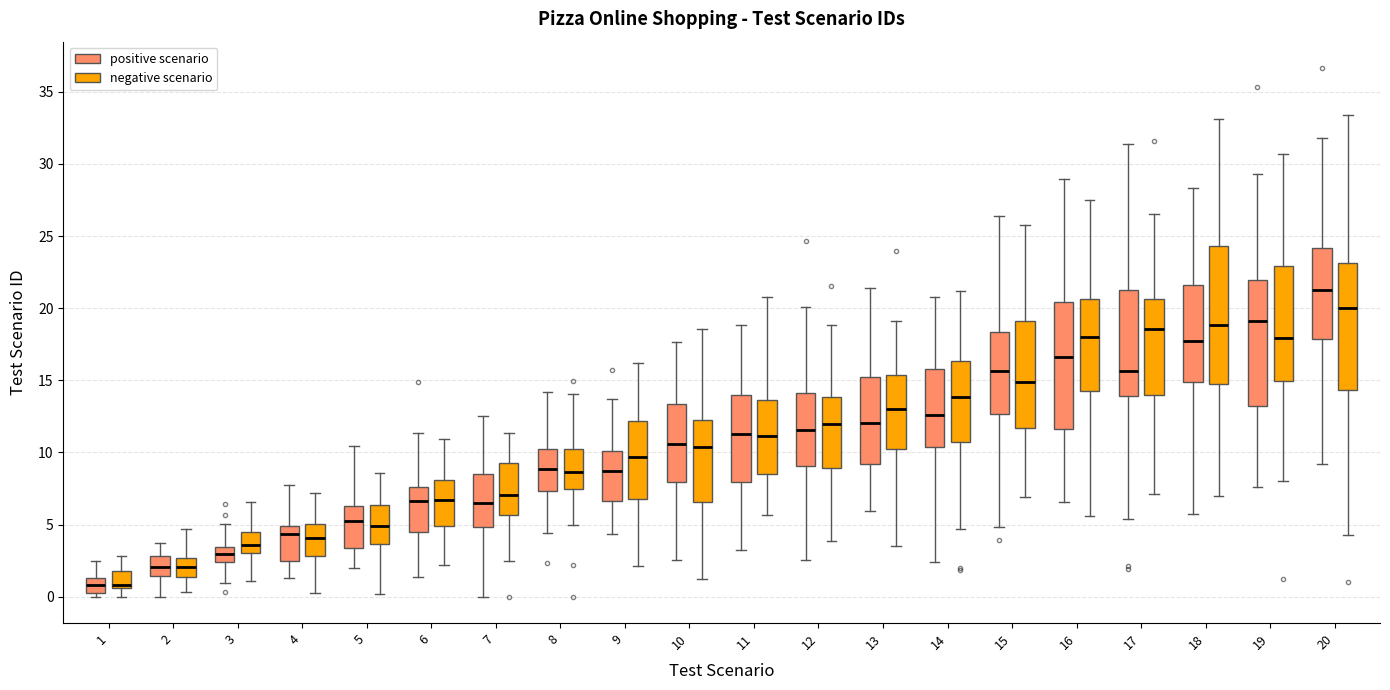

Reading left to right, transcribe this box plot: for each box, give where its median line is, the range the box spans, and where its two whiskers end, as read against the y-axis. The values are not printed on the chart, so give them approximately, as read against the axis.

1 (positive scenario): median 1.0, box 0.5 to 1.5, whiskers 0.0 to 2.5
1 (negative scenario): median 1.0, box 0.5 to 2.0, whiskers 0.0 to 3.0
2 (positive scenario): median 2.0, box 1.5 to 3.0, whiskers 0.0 to 3.5
2 (negative scenario): median 2.0, box 1.5 to 2.5, whiskers 0.5 to 4.5
3 (positive scenario): median 3.0, box 2.5 to 3.5, whiskers 1.0 to 5.0
3 (negative scenario): median 3.5, box 3.0 to 4.5, whiskers 1.0 to 6.5
4 (positive scenario): median 4.5, box 2.5 to 5.0, whiskers 1.5 to 7.5
4 (negative scenario): median 4.0, box 3.0 to 5.0, whiskers 0.5 to 7.0
5 (positive scenario): median 5.0, box 3.5 to 6.5, whiskers 2.0 to 10.5
5 (negative scenario): median 5.0, box 3.5 to 6.5, whiskers 0.0 to 8.5
6 (positive scenario): median 6.5, box 4.5 to 7.5, whiskers 1.5 to 11.5
6 (negative scenario): median 6.5, box 5.0 to 8.0, whiskers 2.0 to 11.0
7 (positive scenario): median 6.5, box 5.0 to 8.5, whiskers 0.0 to 12.5
7 (negative scenario): median 7.0, box 5.5 to 9.0, whiskers 2.5 to 11.5
8 (positive scenario): median 9.0, box 7.5 to 10.0, whiskers 4.5 to 14.0
8 (negative scenario): median 8.5, box 7.5 to 10.0, whiskers 5.0 to 14.0
9 (positive scenario): median 8.5, box 6.5 to 10.0, whiskers 4.5 to 13.5
9 (negative scenario): median 9.5, box 6.5 to 12.0, whiskers 2.0 to 16.0
10 (positive scenario): median 10.5, box 8.0 to 13.5, whiskers 2.5 to 17.5
10 (negative scenario): median 10.5, box 6.5 to 12.0, whiskers 1.5 to 18.5
11 (positive scenario): median 11.5, box 8.0 to 14.0, whiskers 3.5 to 19.0
11 (negative scenario): median 11.0, box 8.5 to 13.5, whiskers 5.5 to 21.0
12 (positive scenario): median 11.5, box 9.0 to 14.0, whiskers 2.5 to 20.0
12 (negative scenario): median 12.0, box 9.0 to 14.0, whiskers 4.0 to 19.0
13 (positive scenario): median 12.0, box 9.0 to 15.0, whiskers 6.0 to 21.5
13 (negative scenario): median 13.0, box 10.5 to 15.5, whiskers 3.5 to 19.0
14 (positive scenario): median 12.5, box 10.5 to 16.0, whiskers 2.5 to 21.0
14 (negative scenario): median 14.0, box 10.5 to 16.5, whiskers 4.5 to 21.0
15 (positive scenario): median 15.5, box 12.5 to 18.5, whiskers 5.0 to 26.5
15 (negative scenario): median 15.0, box 11.5 to 19.0, whiskers 7.0 to 26.0
16 (positive scenario): median 16.5, box 11.5 to 20.5, whiskers 6.5 to 29.0
16 (negative scenario): median 18.0, box 14.0 to 20.5, whiskers 5.5 to 27.5
17 (positive scenario): median 15.5, box 14.0 to 21.0, whiskers 5.5 to 31.5
17 (negative scenario): median 18.5, box 14.0 to 20.5, whiskers 7.0 to 26.5
18 (positive scenario): median 17.5, box 15.0 to 21.5, whiskers 5.5 to 28.5
18 (negative scenario): median 19.0, box 14.5 to 24.5, whiskers 7.0 to 33.0
19 (positive scenario): median 19.0, box 13.0 to 22.0, whiskers 7.5 to 29.5
19 (negative scenario): median 18.0, box 15.0 to 23.0, whiskers 8.0 to 30.5
20 (positive scenario): median 21.5, box 18.0 to 24.0, whiskers 9.0 to 32.0
20 (negative scenario): median 20.0, box 14.5 to 23.0, whiskers 4.0 to 33.5